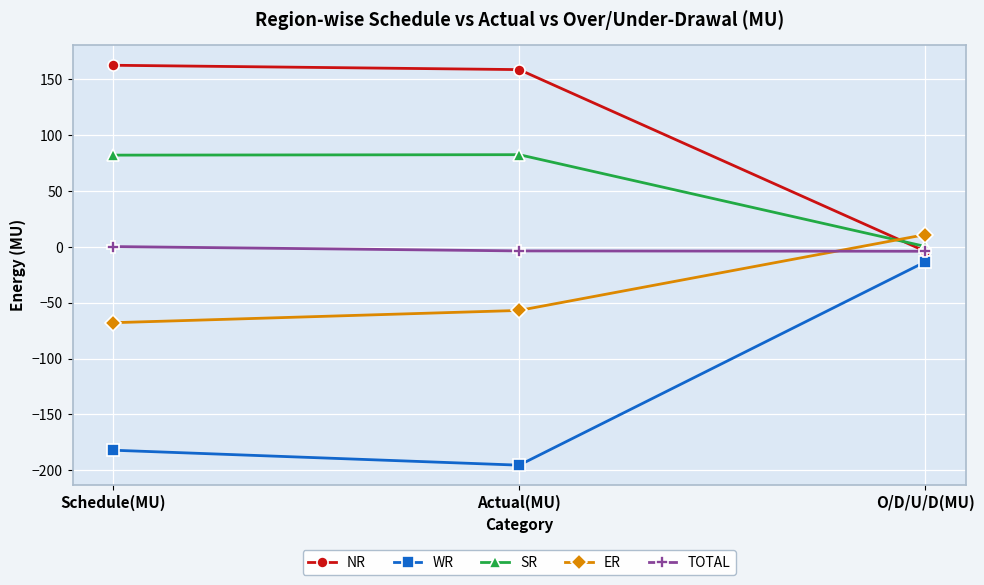

Rank the series by their maximum value, from highest to lowest.

NR, SR, ER, TOTAL, WR